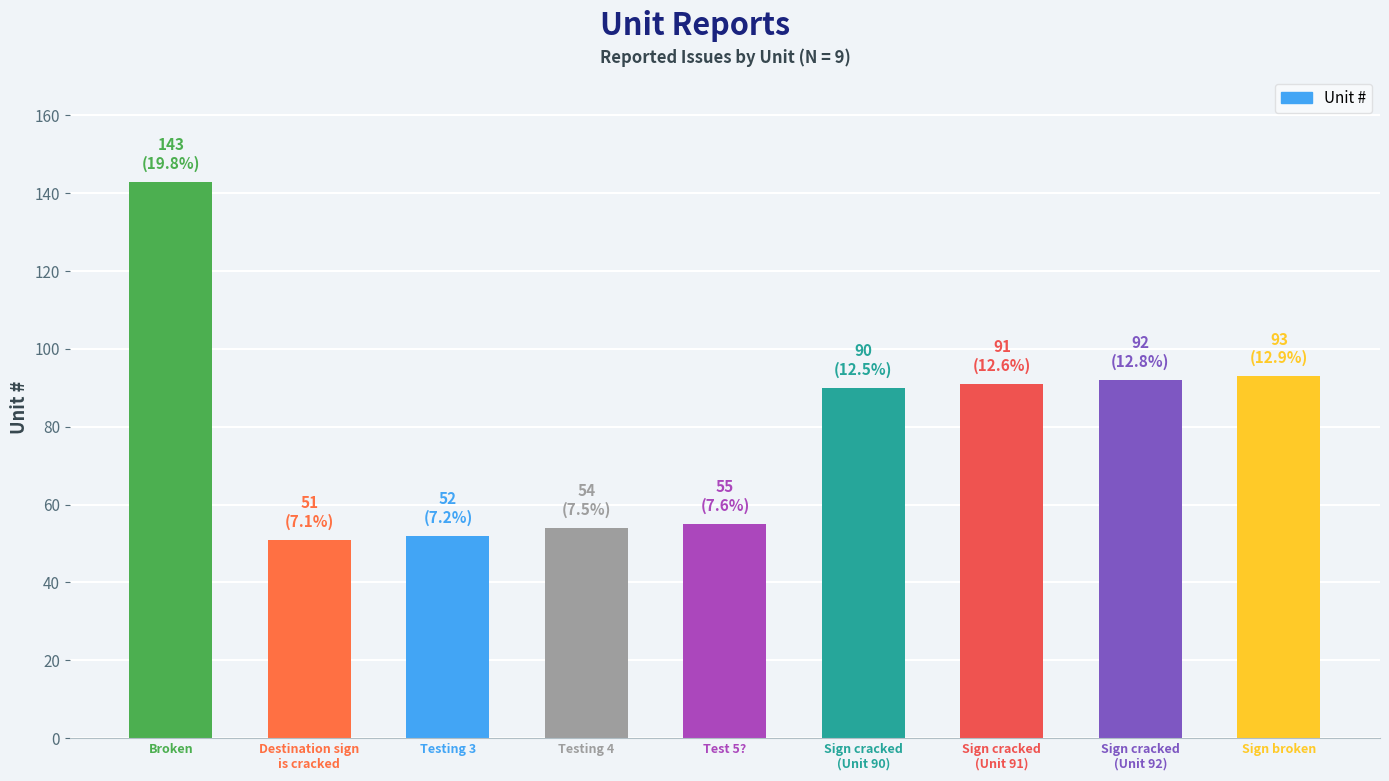

At which category does the chart reach its peak across all series?

Broken